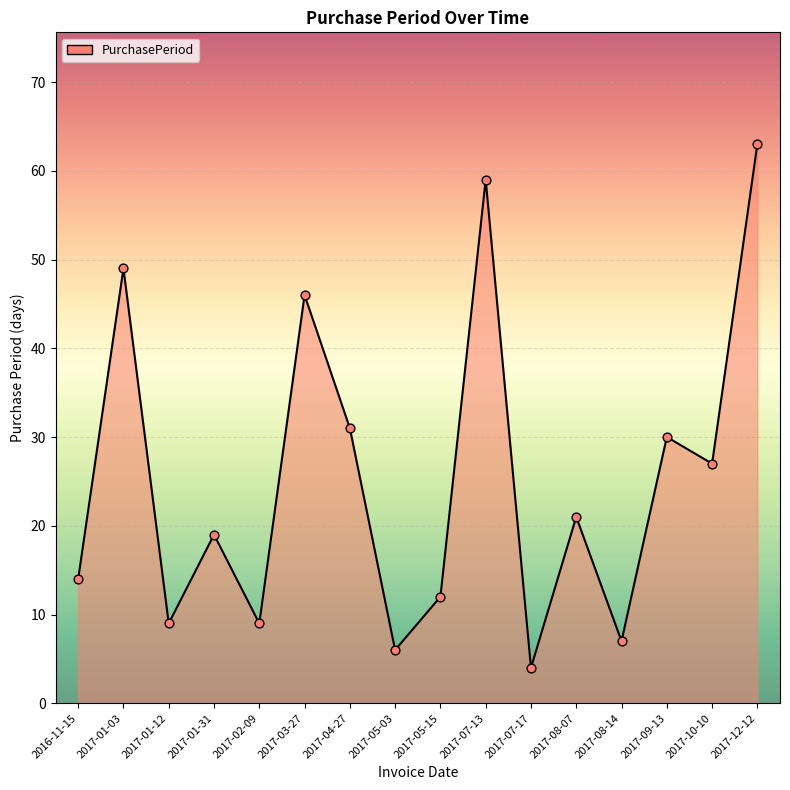

Which has a higher value, 2017-05-15 or 2016-11-15?

2016-11-15